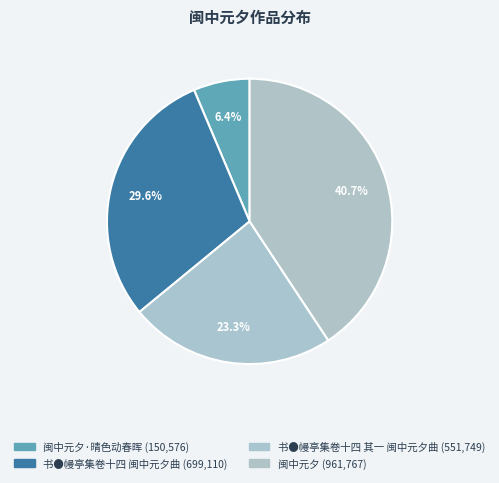

Rank the categories by value from highest to lowest.

闽中元夕, 书●幔亭集卷十四 闽中元夕曲, 书●幔亭集卷十四 其一 闽中元夕曲, 闽中元夕·晴色动春晖